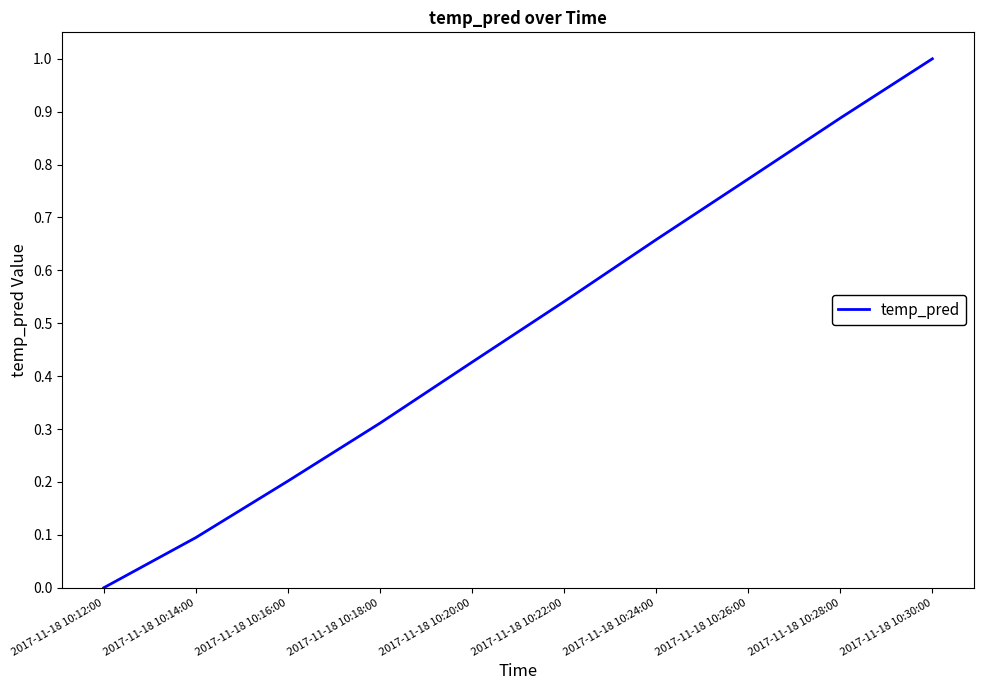

The chart shows a value of 0.0 at 2017-11-18 10:16:00. True or false?

False